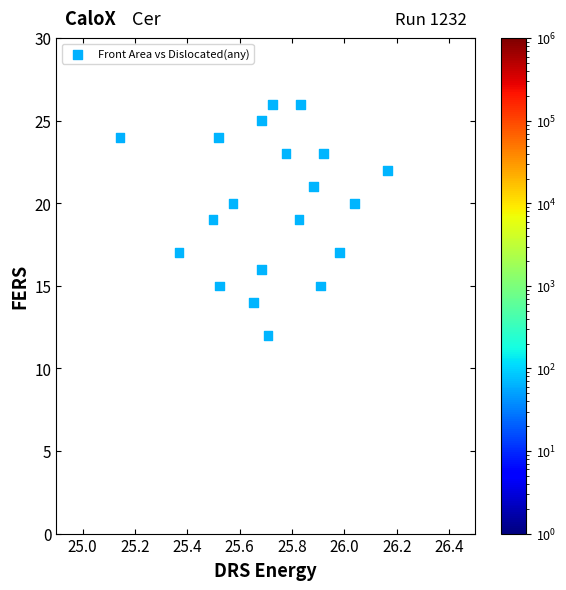

What is the range of Y values (max minus min)?

14